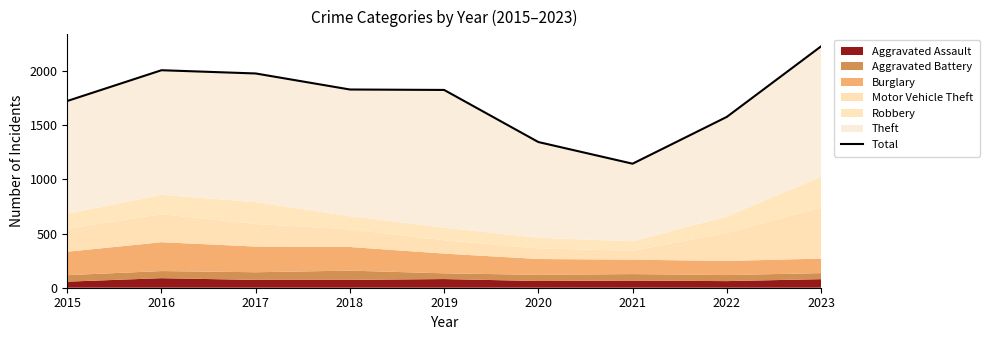

Where is the data nearest to the value 1686?

2015